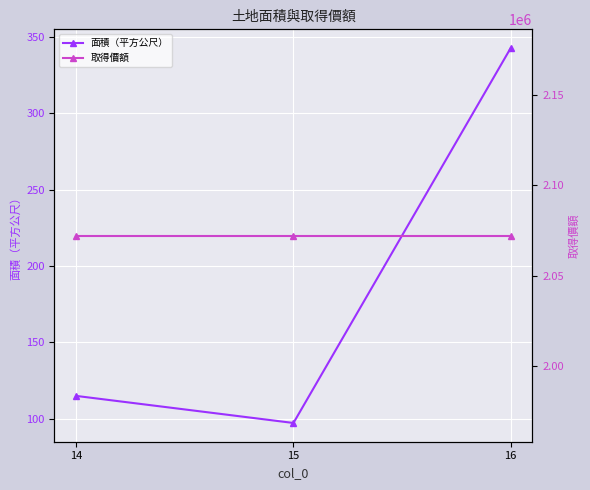

How many lines are shown in the chart?

2